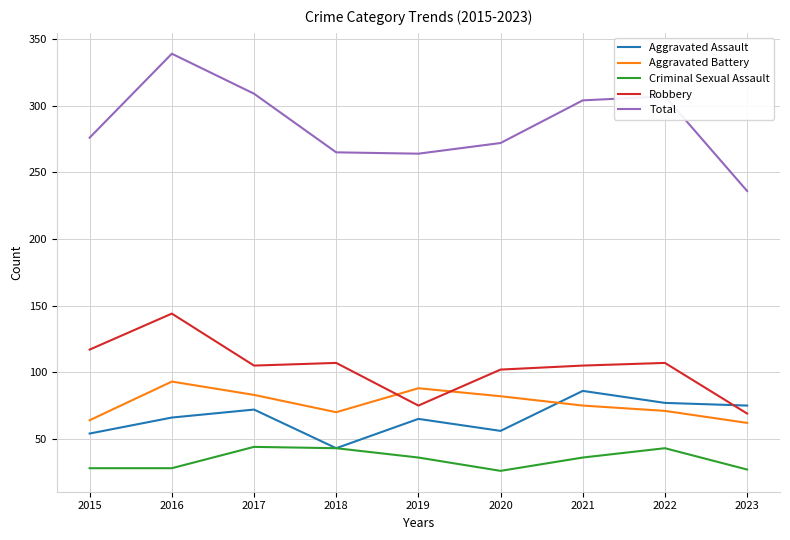

What are all the series names shown in the legend?

Aggravated Assault, Aggravated Battery, Criminal Sexual Assault, Robbery, Total